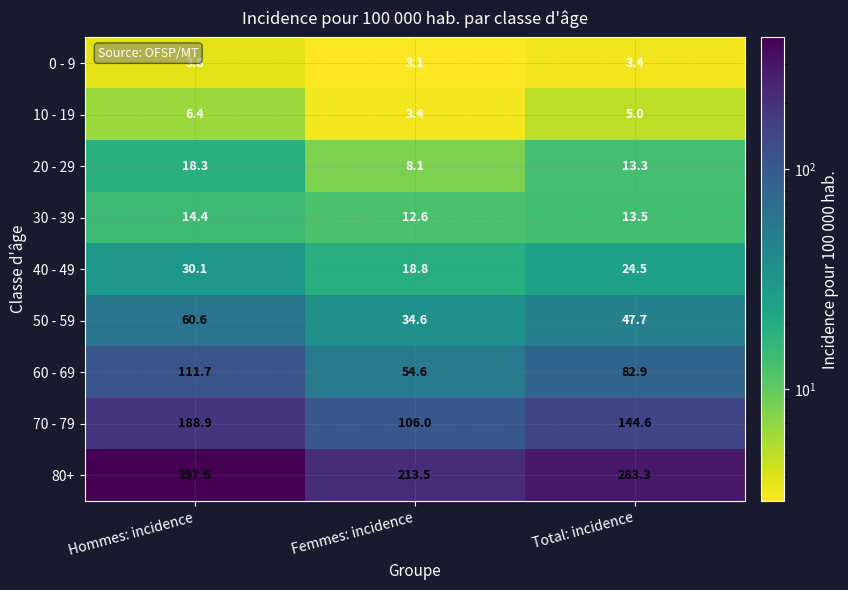

At Femmes: incidence, list the series in order from smallest to largest.

0 - 9, 10 - 19, 20 - 29, 30 - 39, 40 - 49, 50 - 59, 60 - 69, 70 - 79, 80+